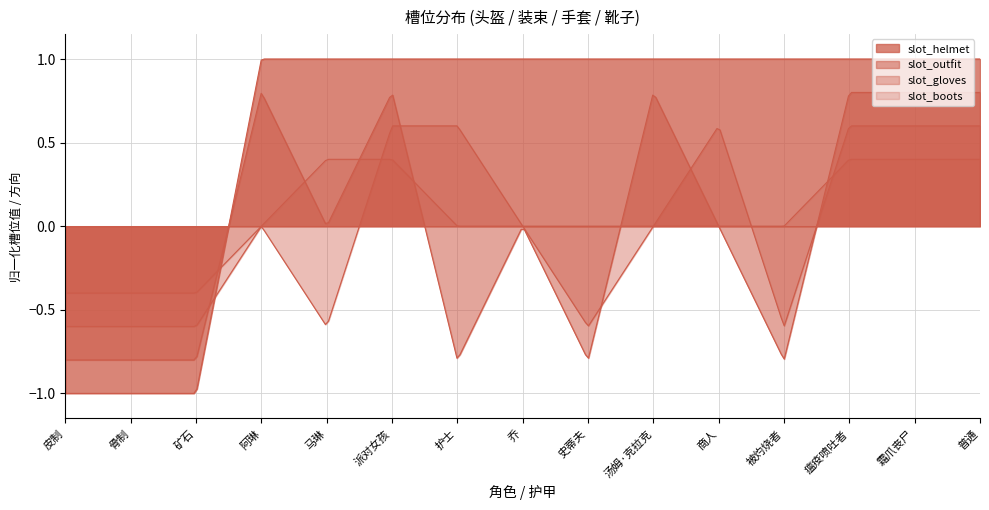

At which category does slot_gloves reach its first local peak?

阿琳